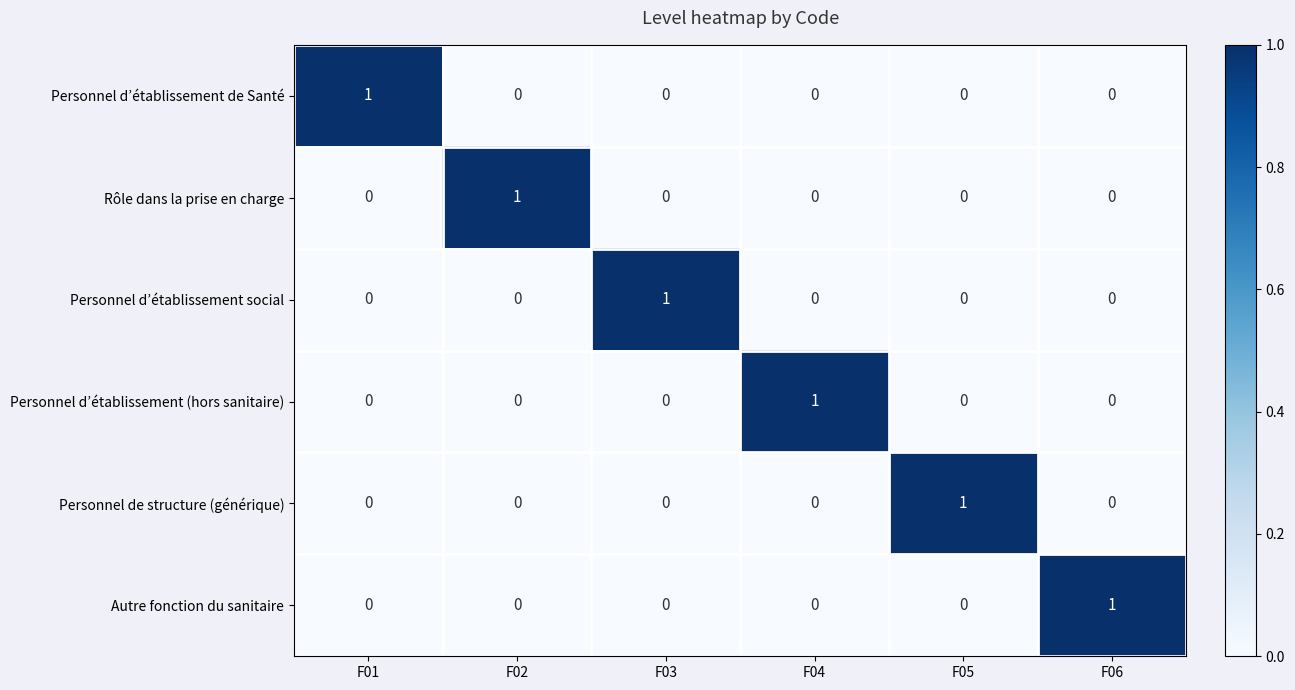

Which category has the highest value in the Personnel d’établissement social series?

F03